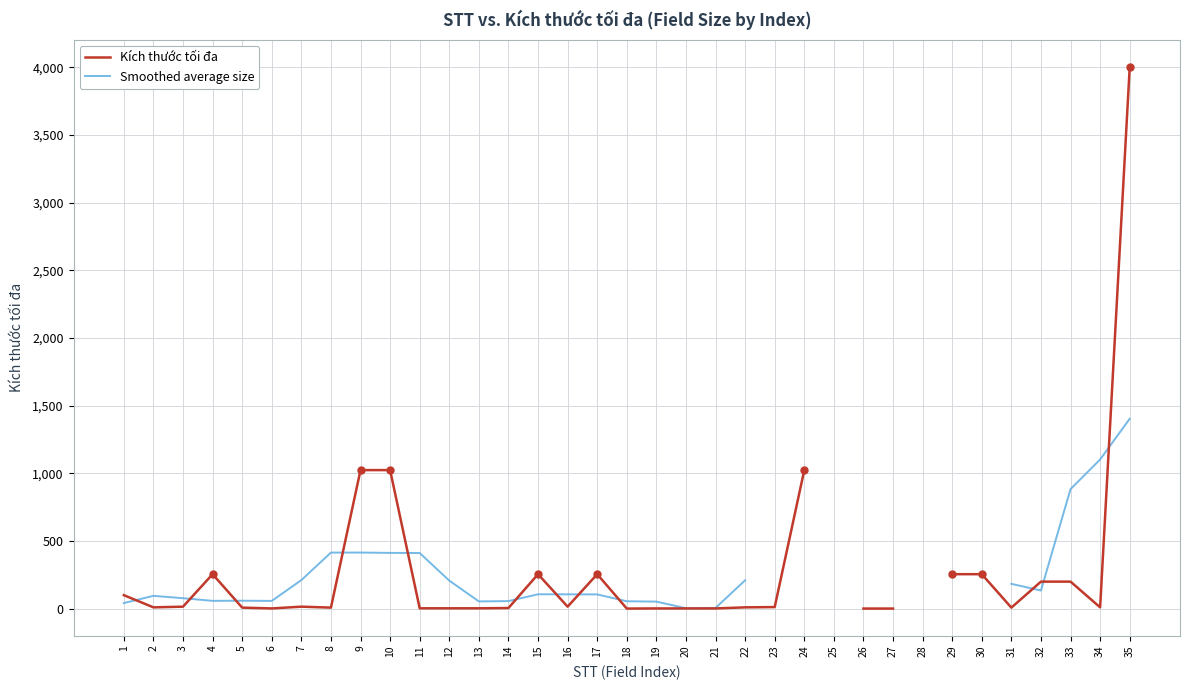

True or false: Smoothed average size has more than 0 interior local peaks.

True